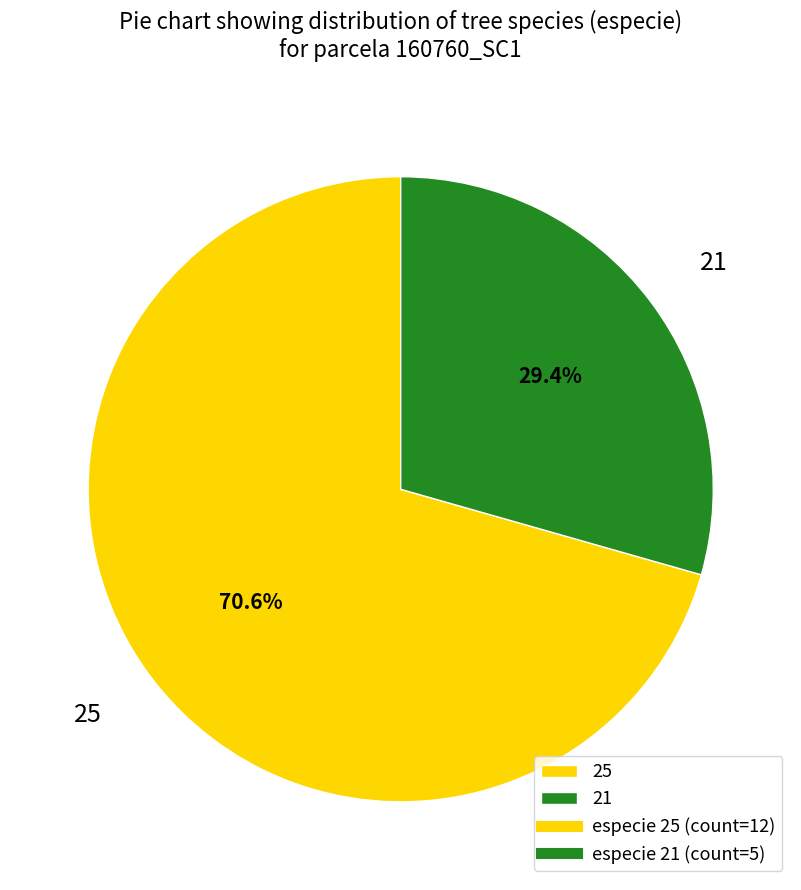

Do 25 and 21 together represent more than half of the pie?

Yes